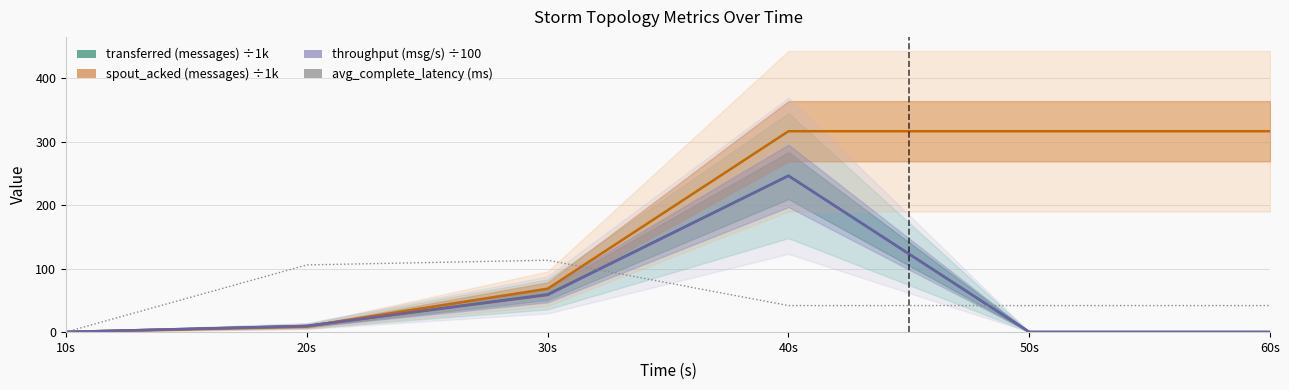

Reading right to left, what are all the values shown in this chart?

transferred (messages) ÷1k: 0.0	0.0	246.5	59.2	9.4	0.0
spout_acked (messages) ÷1k: 316.5	316.5	316.5	68.1	8.6	0.0
throughput (msg/s) ÷100: 0.0	0.0	246.2	58.5	9.4	0.0
avg_complete_latency (ms): 41.6	41.6	41.6	113.1	105.7	0.0